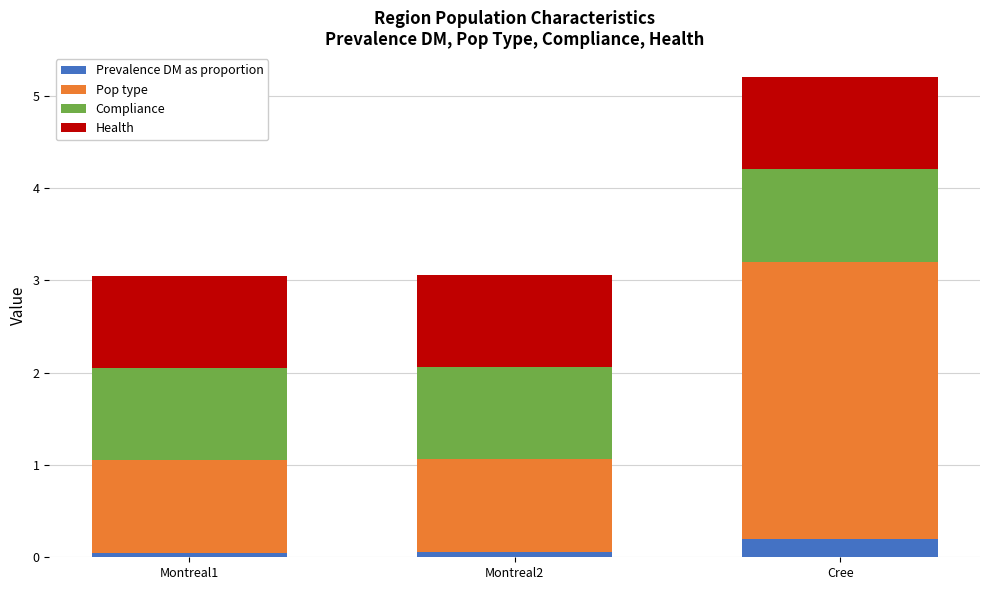

Are the bars horizontal?

No